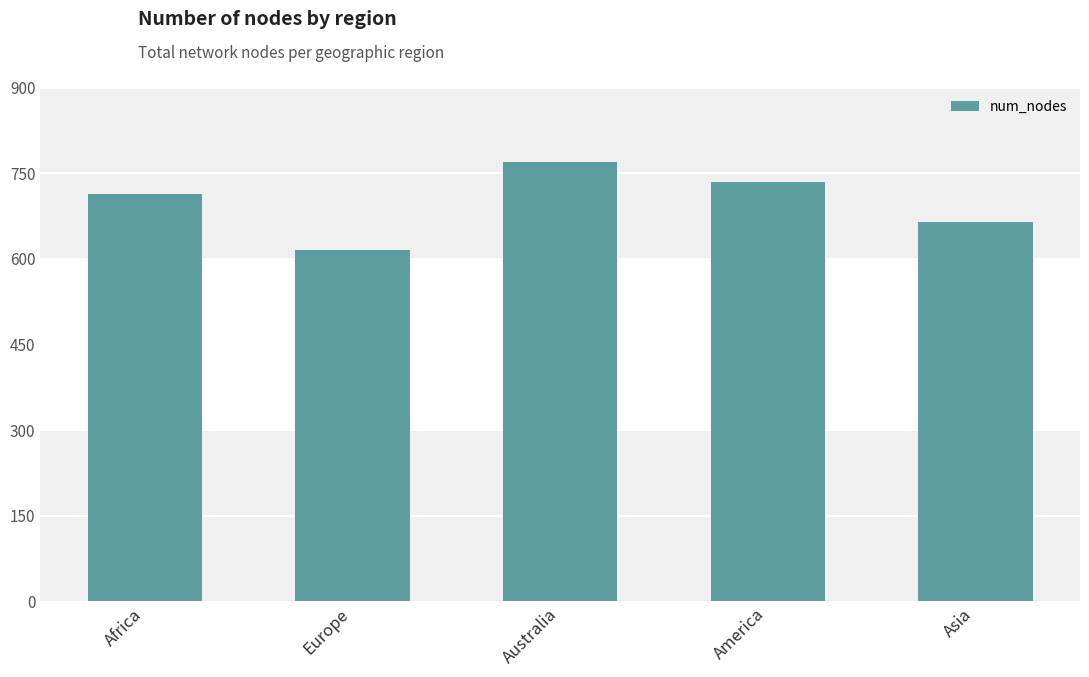

Reading left to right, transcribe all the data shown in this chart.

Africa=714	Europe=616	Australia=770	America=735	Asia=665